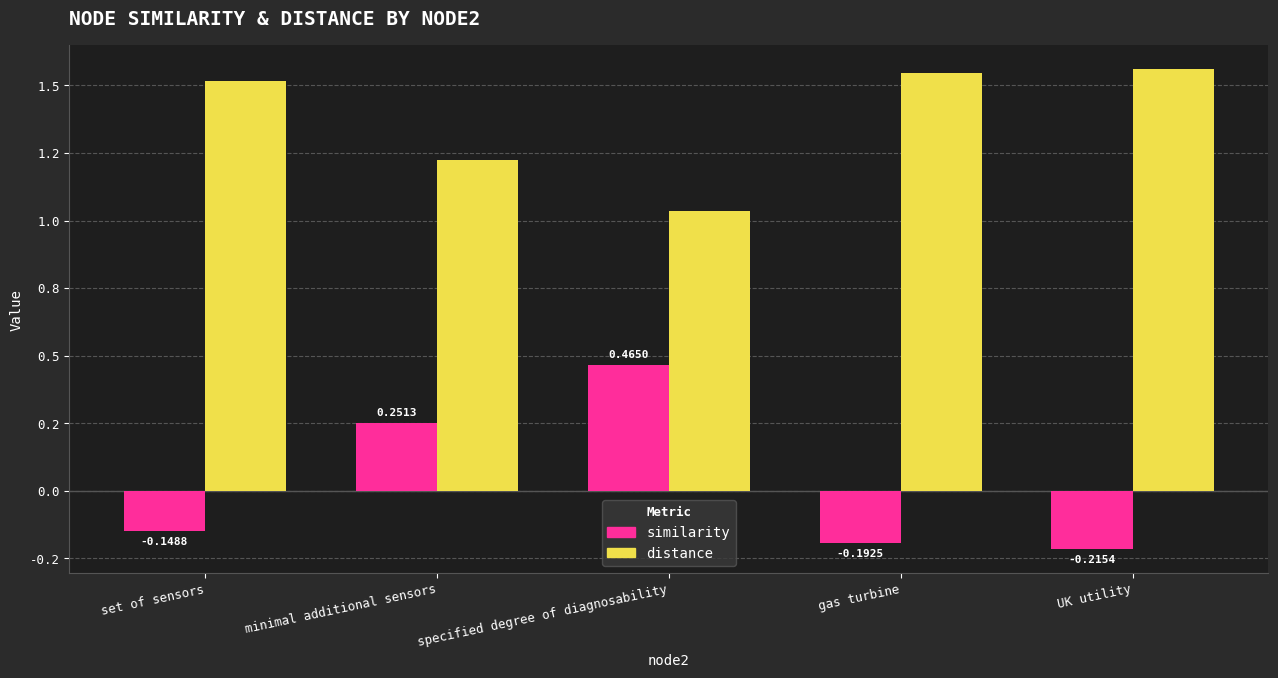

What is the difference between the distance values at specified degree of diagnosability and gas turbine?

0.5